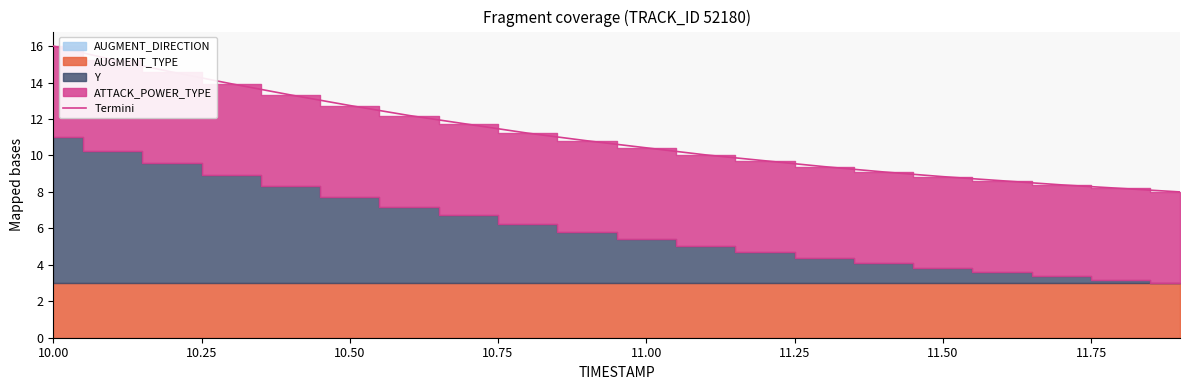

Reading left to right, list all the values displayed in this chart.

16.0	15.3	14.6	13.9	13.3	12.7	12.2	11.7	11.2	10.8	10.4	10.0	9.7	9.4	9.1	8.8	8.6	8.4	8.2	8.0